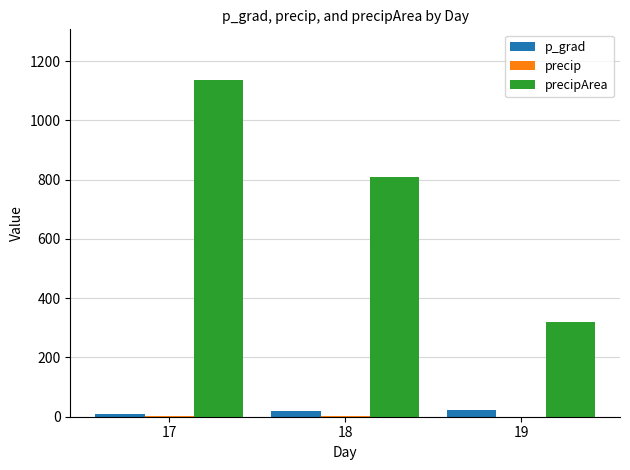

At which category is the sum across all series the highest?

17